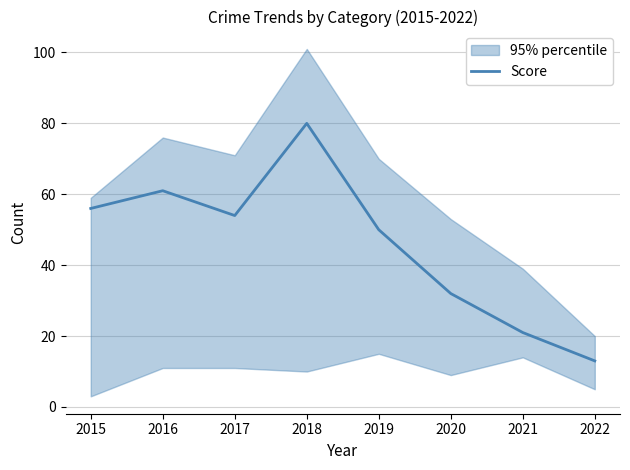

Reading right to left, what are all the values shown in this chart?

2022=13	2021=21	2020=32	2019=50	2018=80	2017=54	2016=61	2015=56